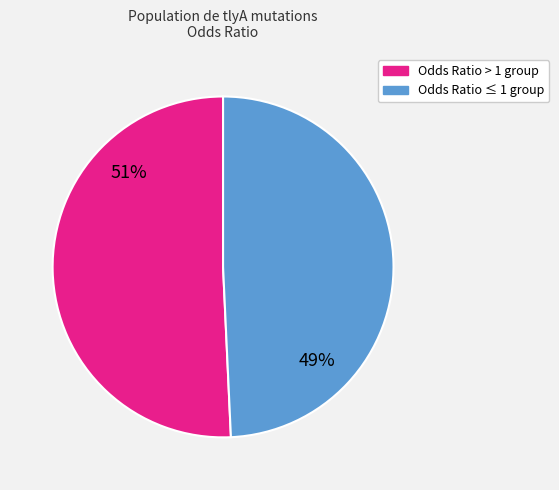

To the nearest percent, what is the average slice percentage?

50%